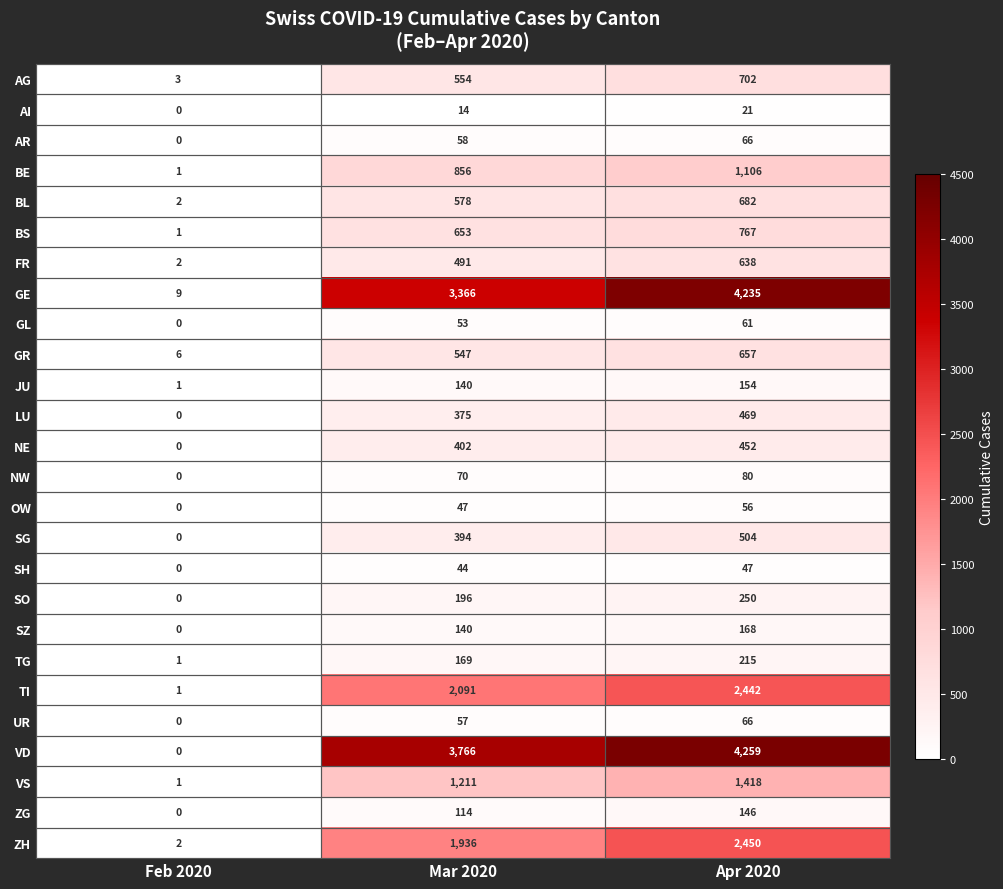

What is the difference between the highest and lowest values at Feb 2020?

9